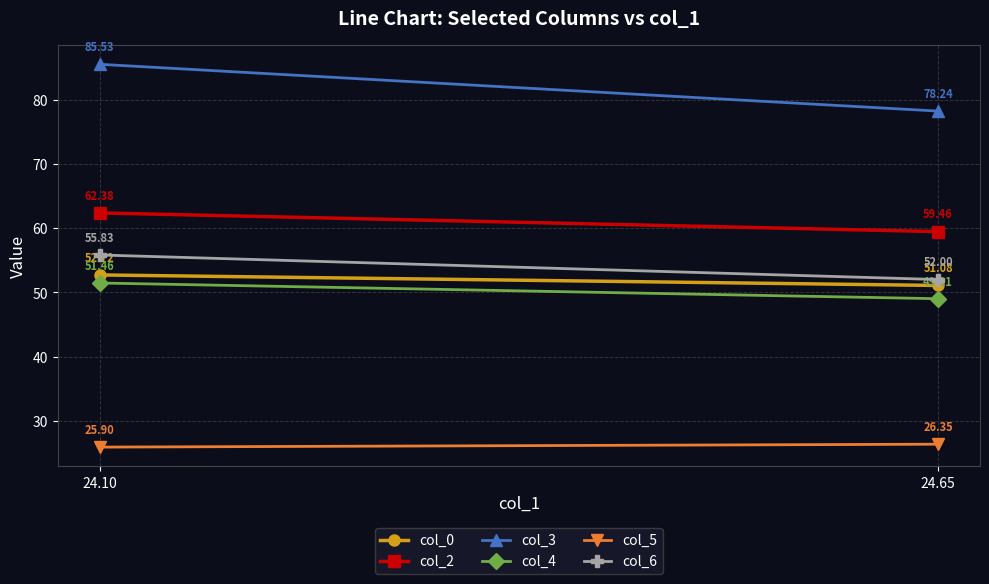

At which label does col_2 first exceed 62?

24.10